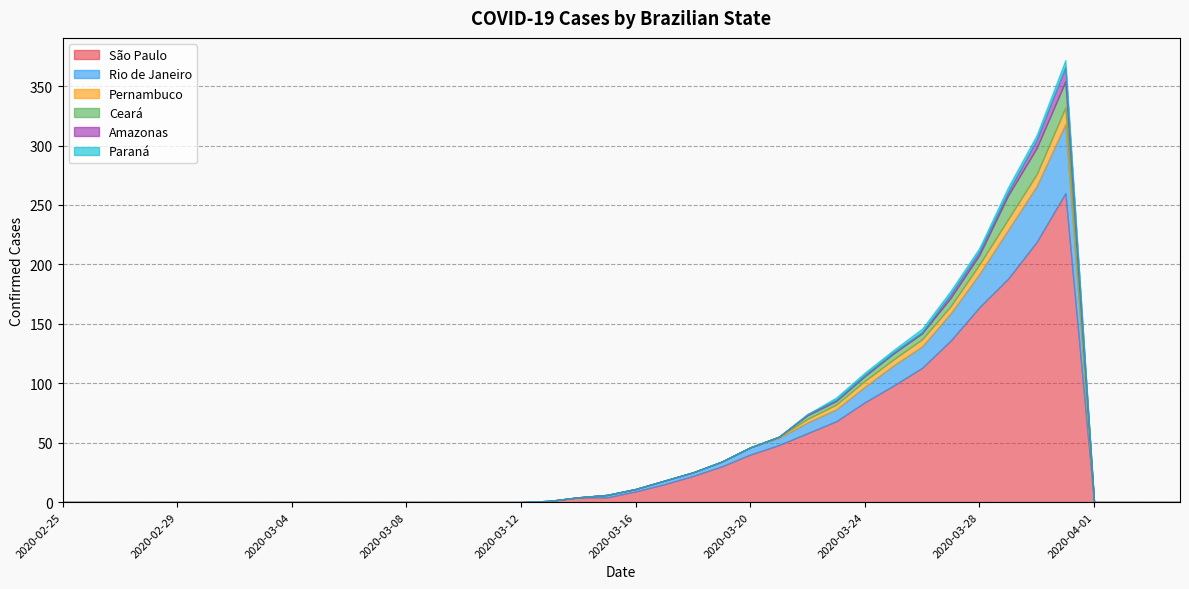

How many times do Paraná and Amazonas cross each other?

2